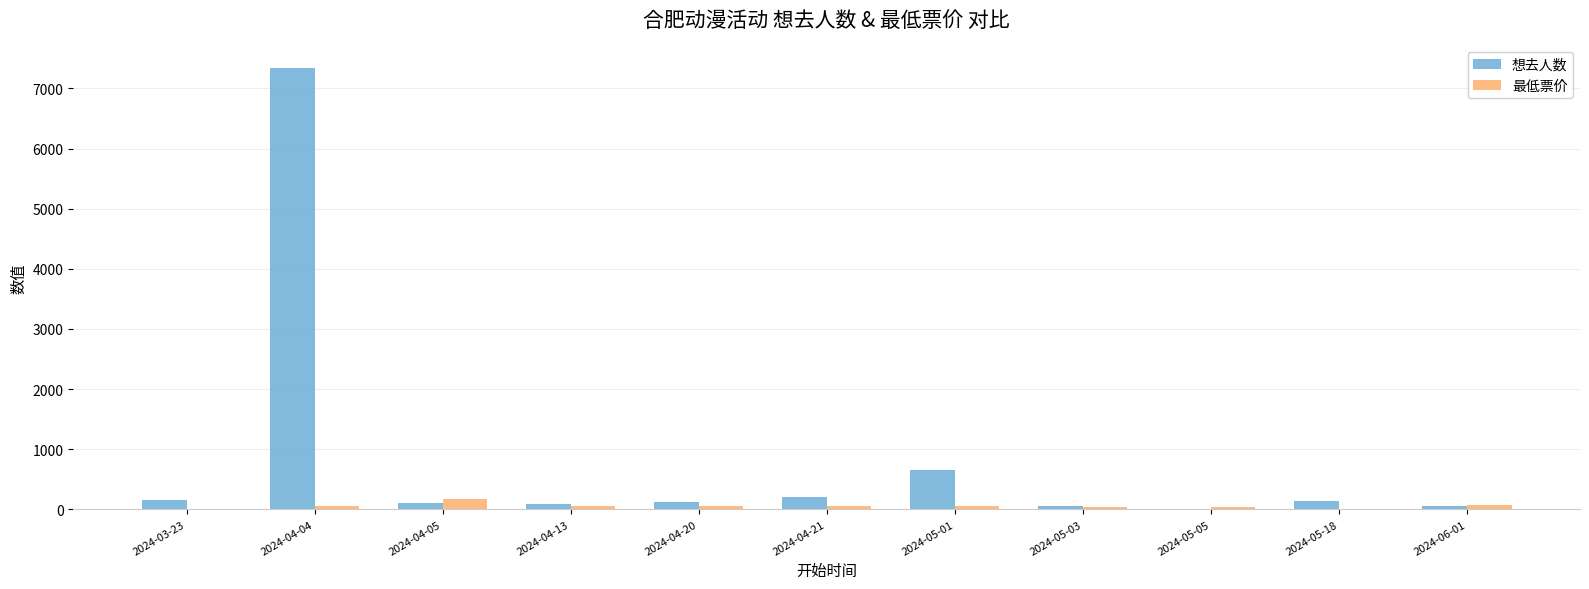

Which series has the largest range (max minus min)?

想去人数